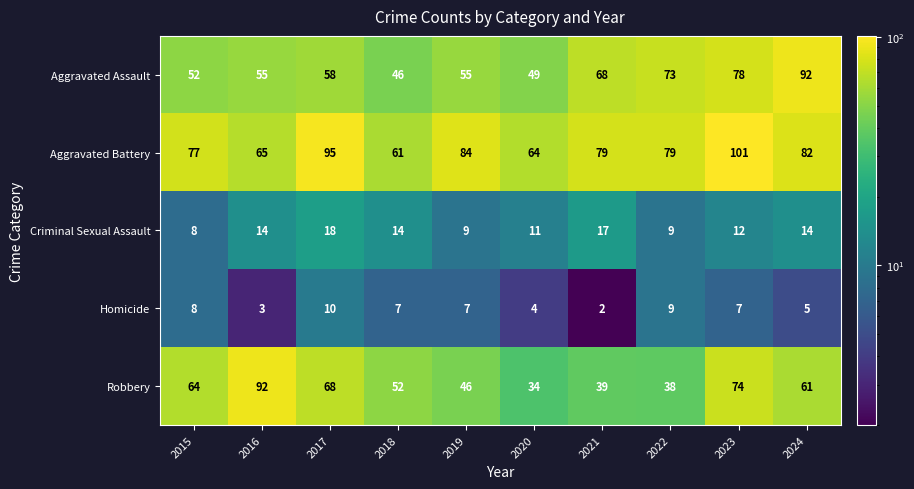

What is the spread (max minus min) of values at 2016?

89